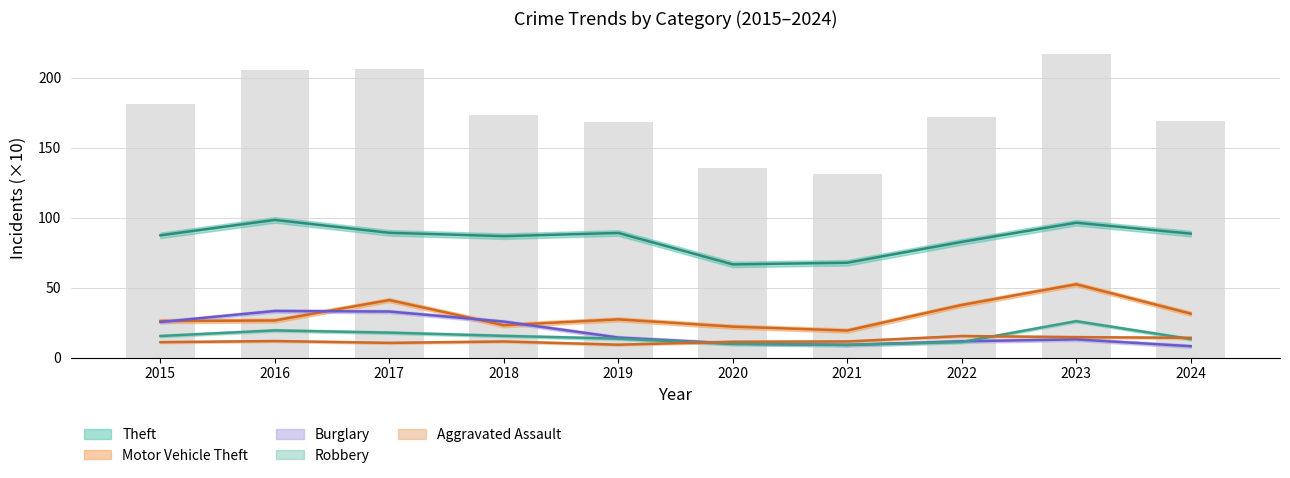

What is the value of the Robbery bar at the 6th from the left?

9.7